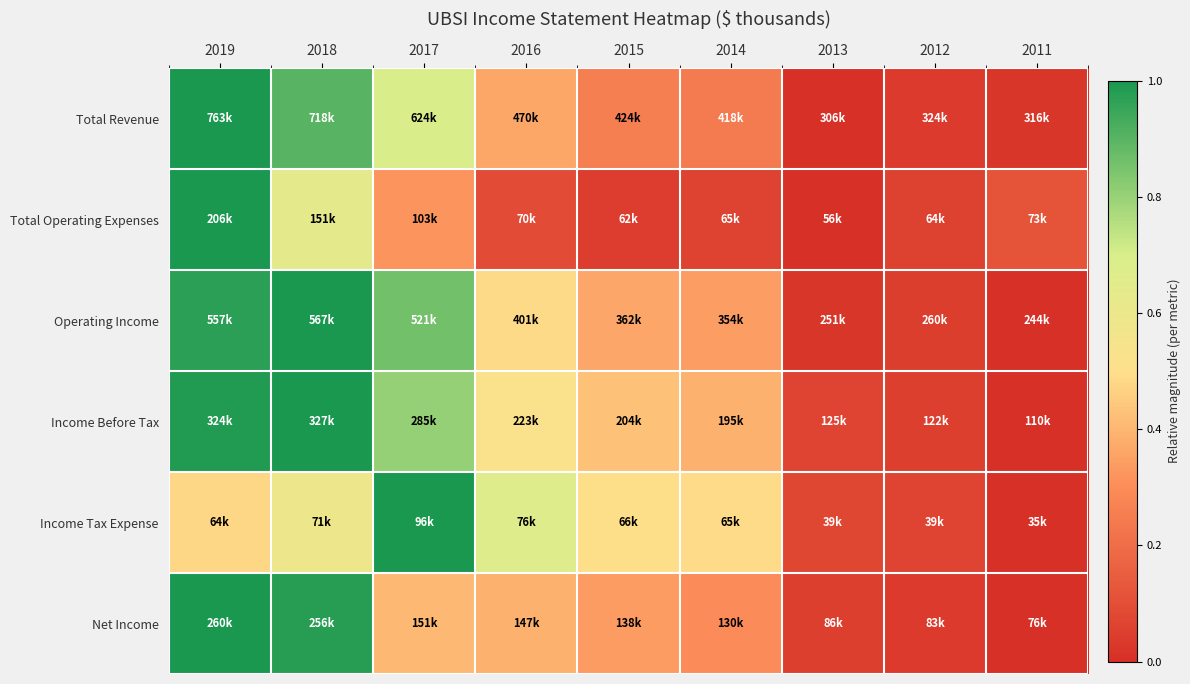

At how many categories does at least one series exceed 0?

9